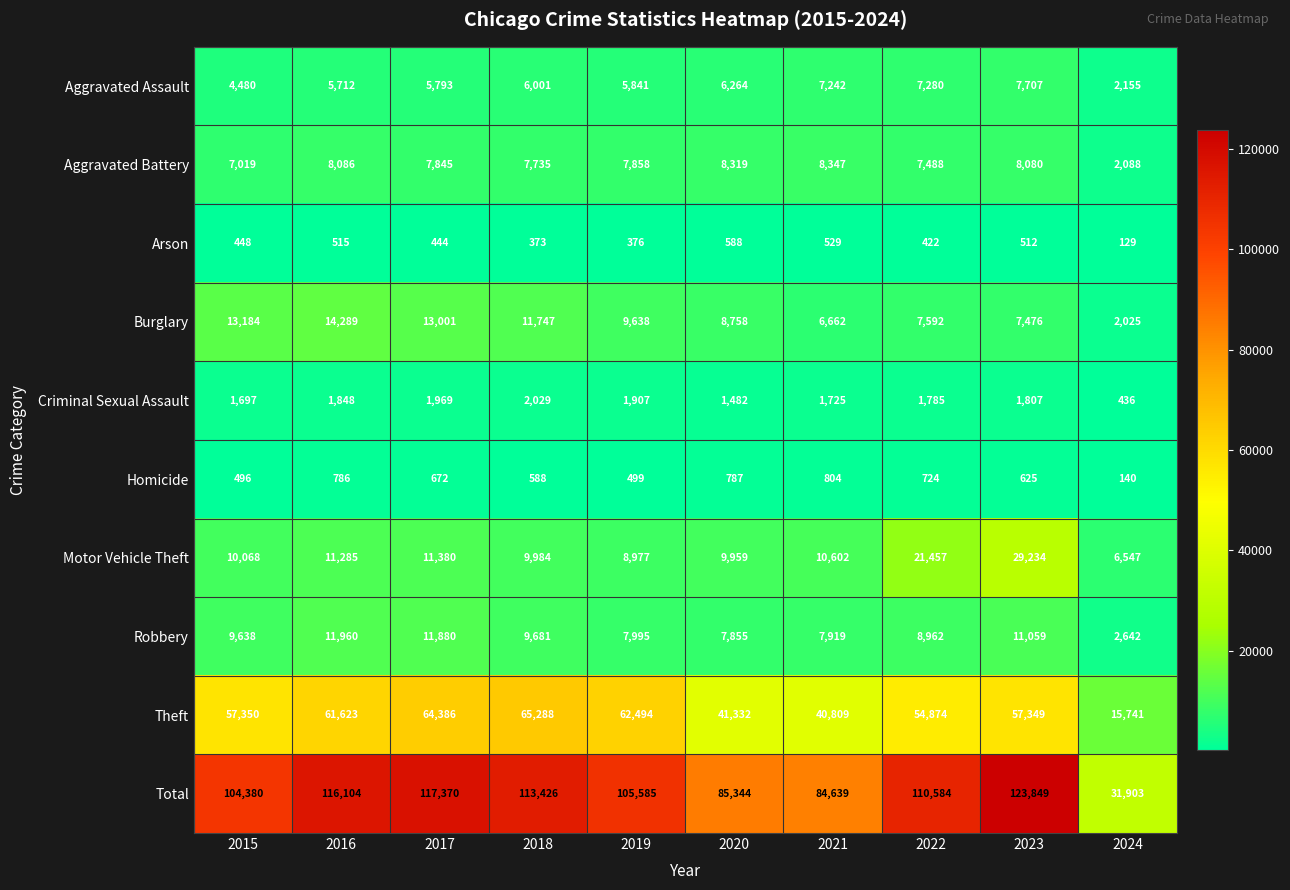

What is the spread (max minus min) of values at 2015?

103932